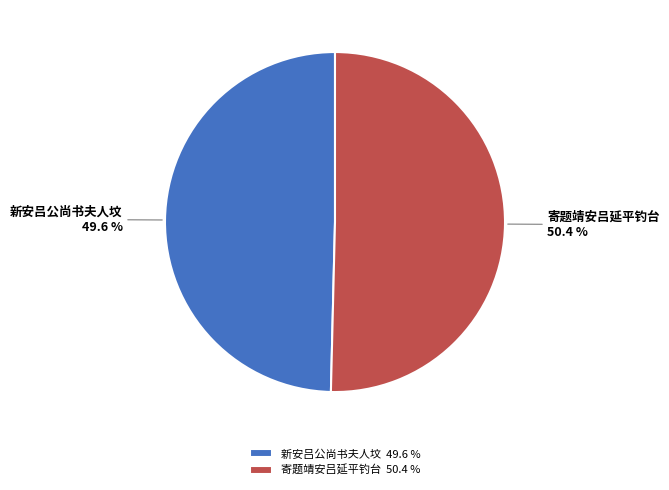

Which category has the biggest portion of the pie?

寄题靖安吕延平钓台